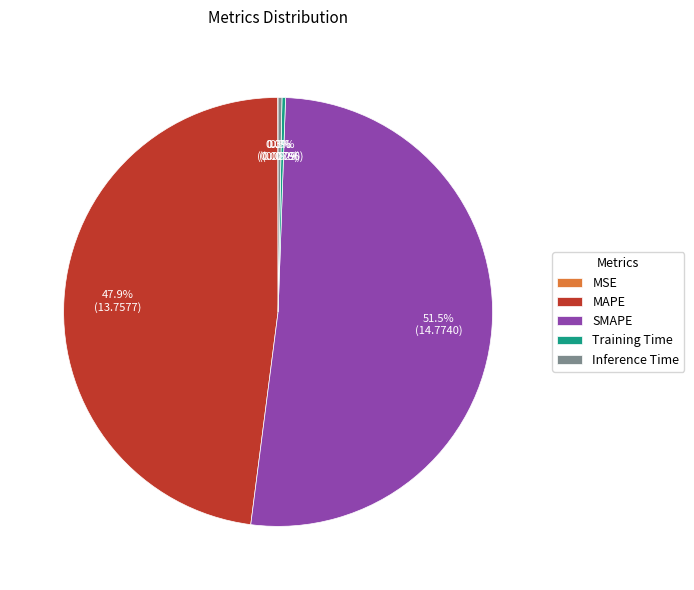

What is the largest slice in the pie chart?

SMAPE